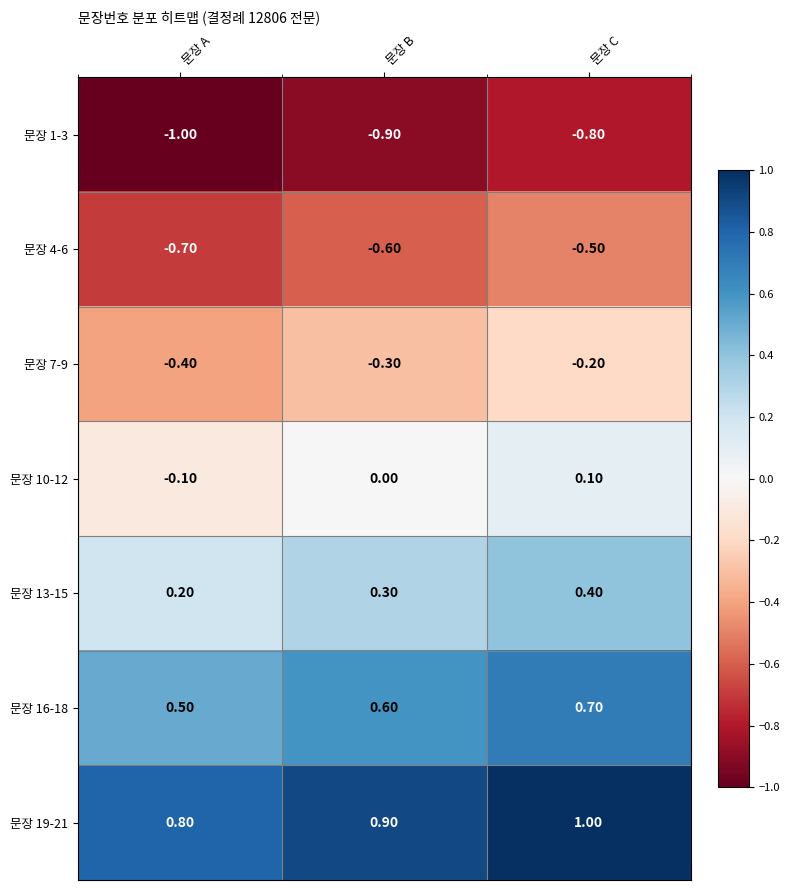

What is the maximum value shown in the chart?

1.0